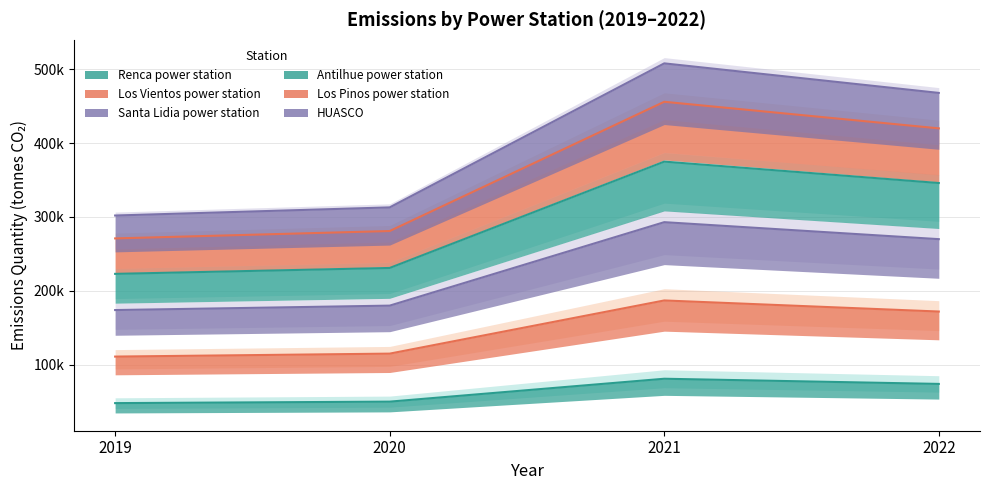

At which label does Santa Lidia power station reach its minimum?

2019